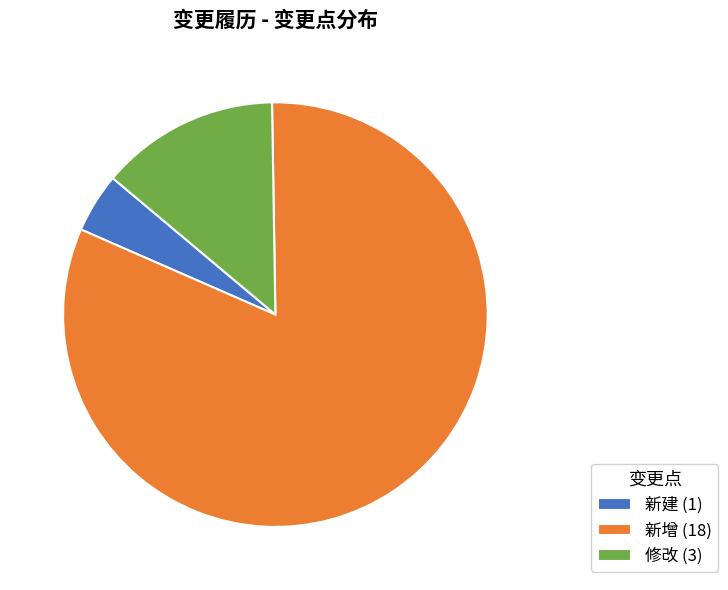

Approximately how many times larger is the value at 新建 compared to 修改?

0.3